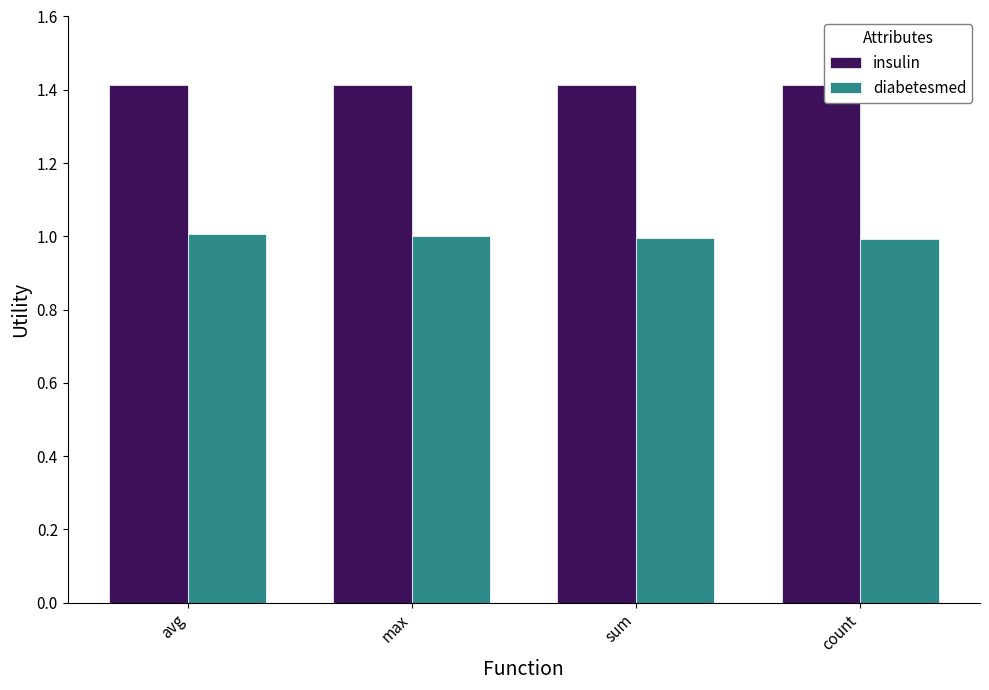

What is the total value across all series at sum?

2.4